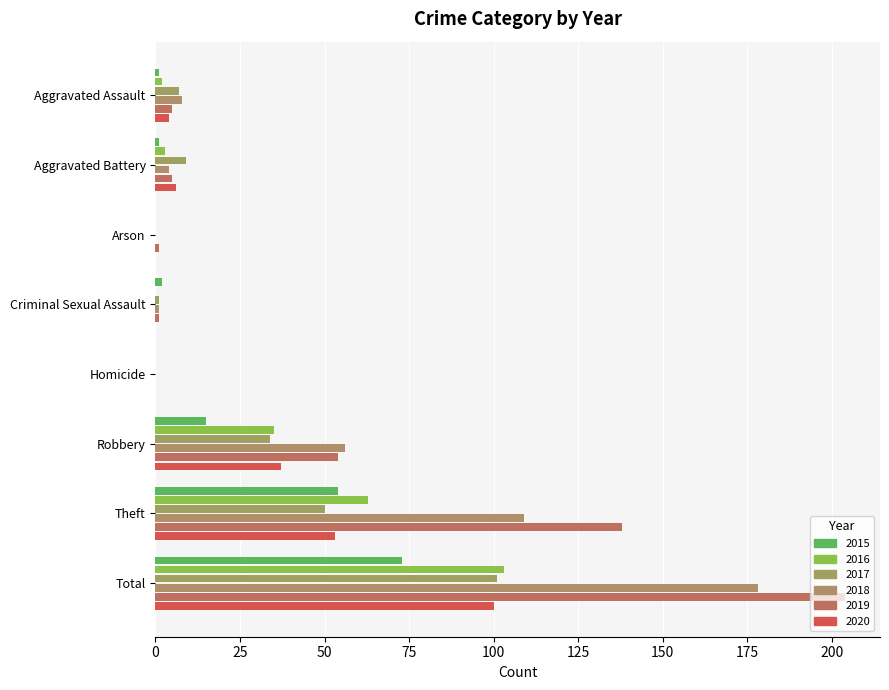

Count the number of data series in this chart.

6